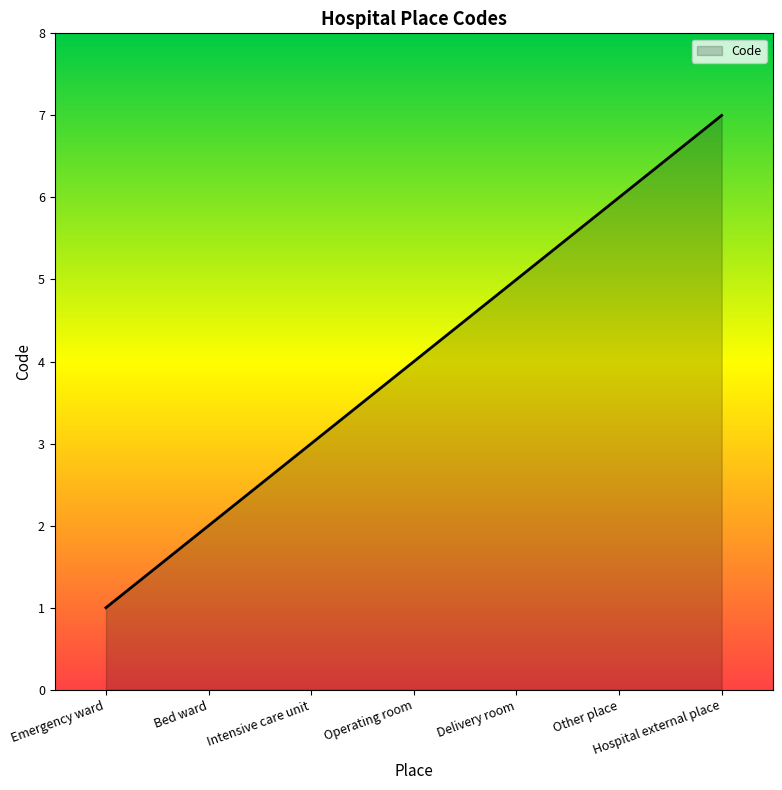

Reading left to right, transcribe all the data shown in this chart.

1	2	3	4	5	6	7